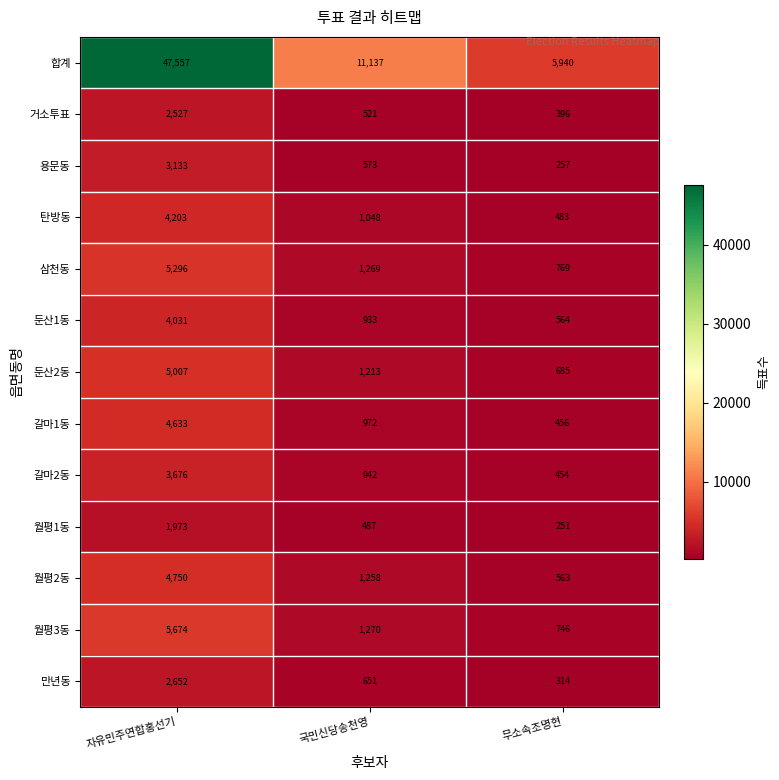

Rank the series at 무소속조명현 from lowest to highest value.

월평1동, 용문동, 만년동, 거소투표, 갈마2동, 갈마1동, 탄방동, 월평2동, 둔산1동, 둔산2동, 월평3동, 삼천동, 합계